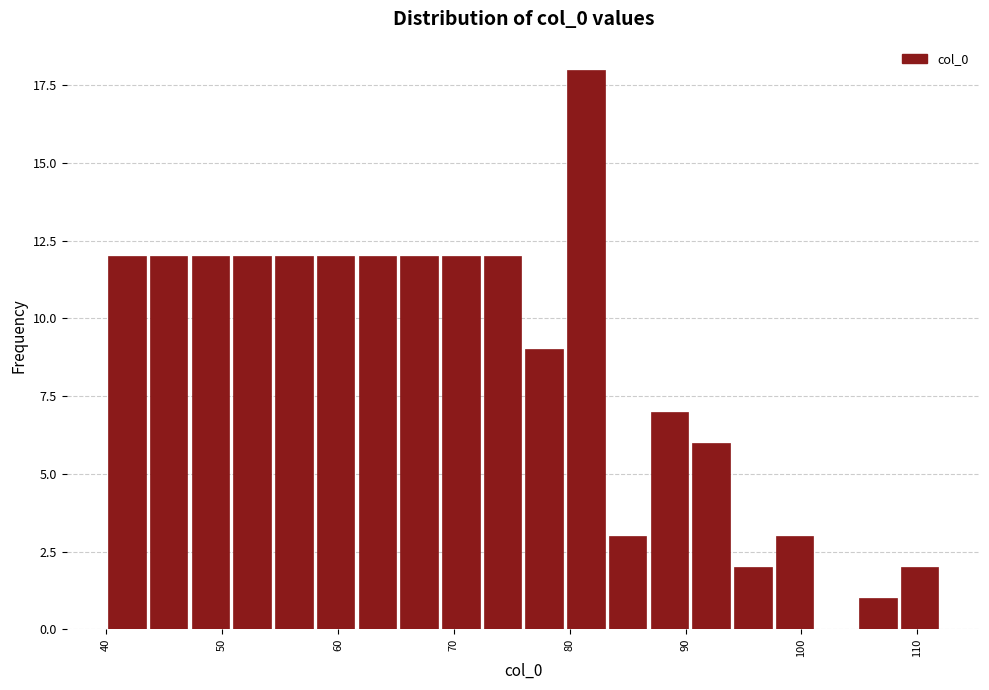

Around what value on the x-axis is the tallest bar? Give the approximate position of its centre, as read against the axis.

81